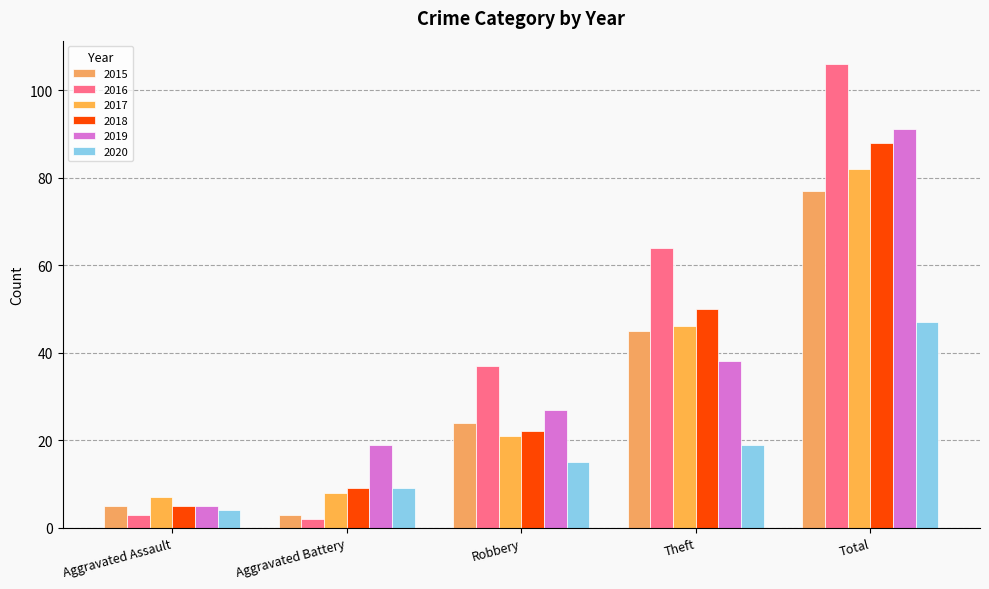

What is the difference between the second highest and second lowest values in the 2017 series?

38